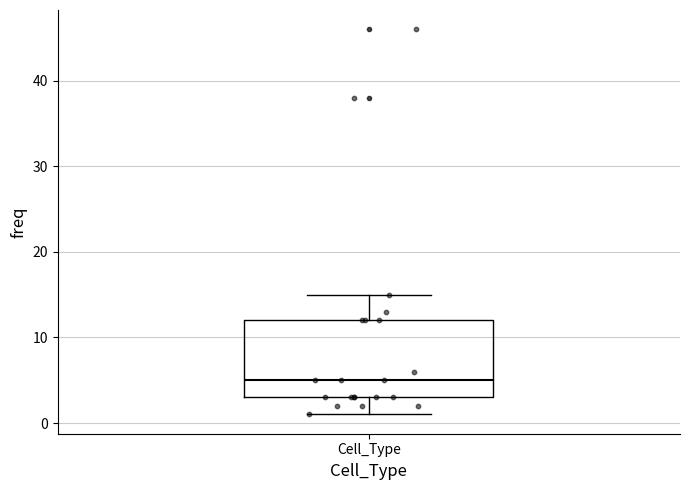

Transcribe this box plot: give where the median line is, the range the box spans, and where the two whiskers end, as read against the y-axis. The values are not printed on the chart, so give them approximately, as read against the axis.

median 5, box 3 to 12, whiskers 1 to 15